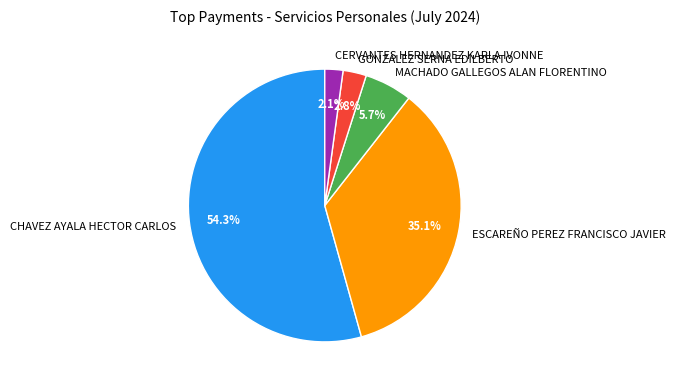

Approximately how many times larger is the value at GONZALEZ SERNA EDILBERTO compared to MACHADO GALLEGOS ALAN FLORENTINO?

0.5